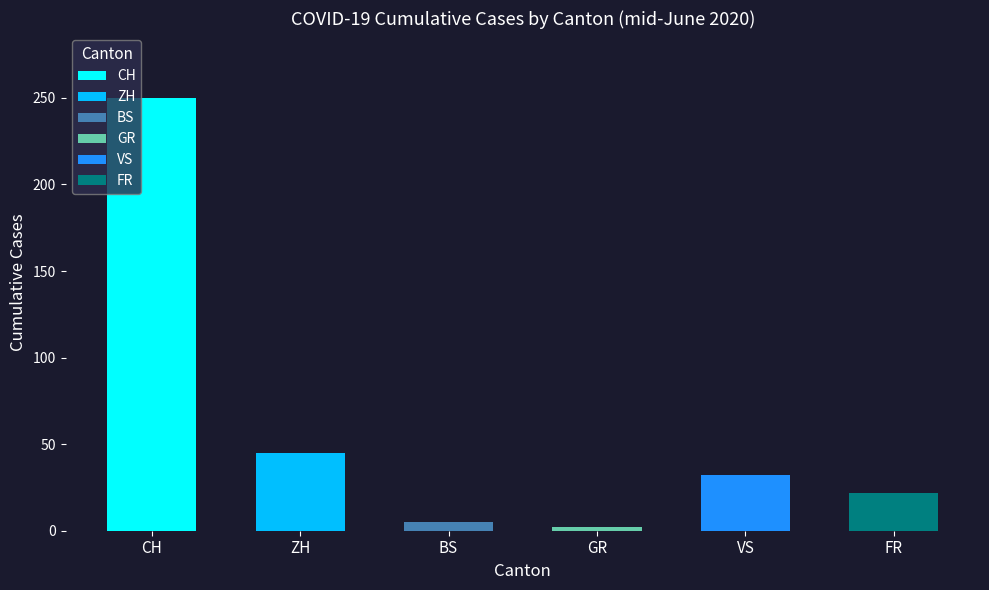

Which series has the largest total across all categories?

CH